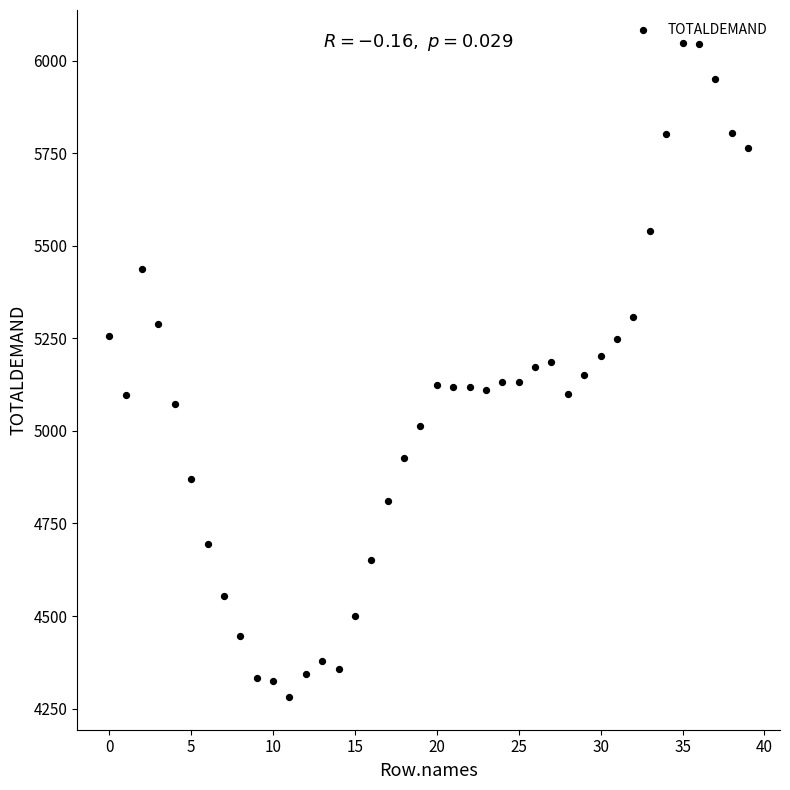

What is the range of Y values (max minus min)?

1767.6